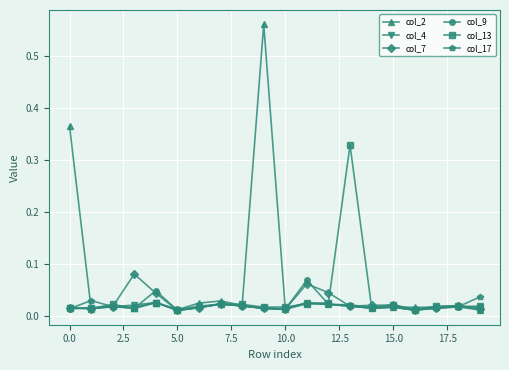

How many col_9 values are between 0 and 1?

20